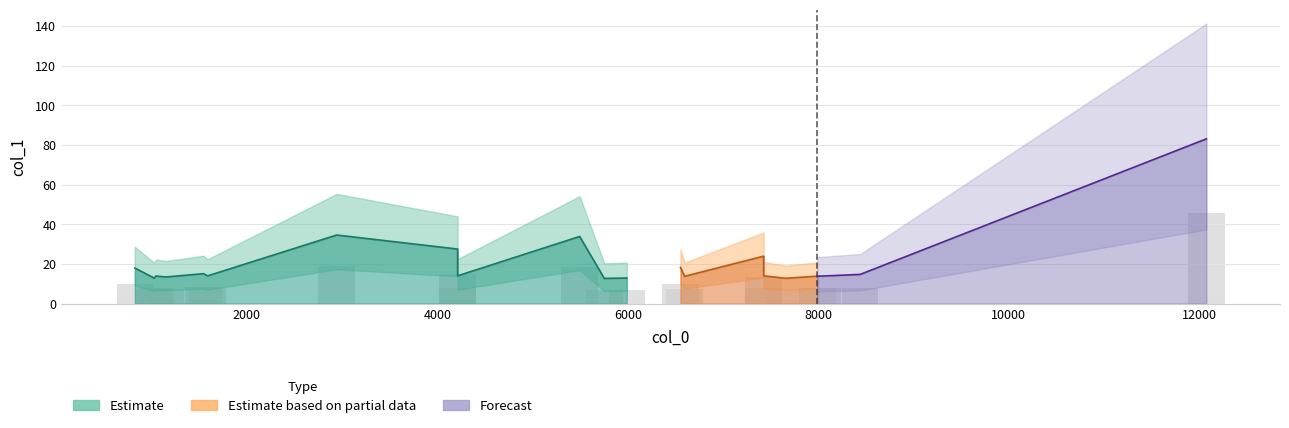

What is the difference between the maximum and second lowest values?

38.7